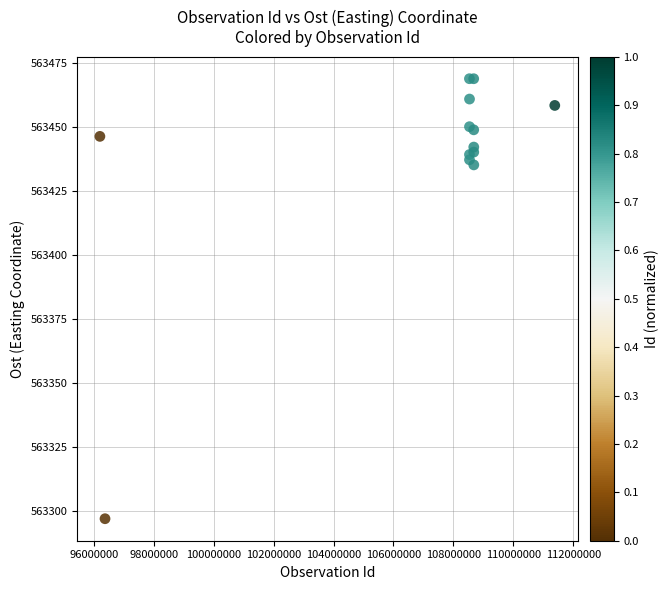

What Y value in the scatter plot is closest to 563383?

563435.3